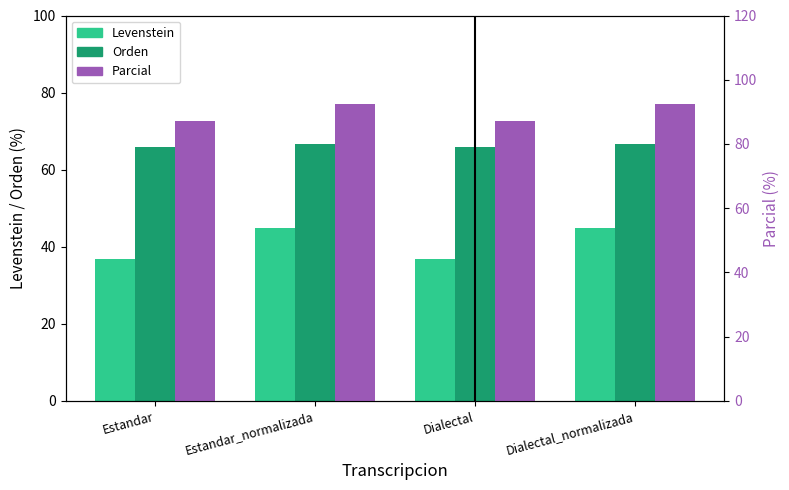

Reading left to right, transcribe all the data shown in this chart.

Levenstein: 36.9	44.8	36.9	44.8
Orden: 65.8	66.7	65.8	66.7
Parcial: 87.3	92.6	87.3	92.6